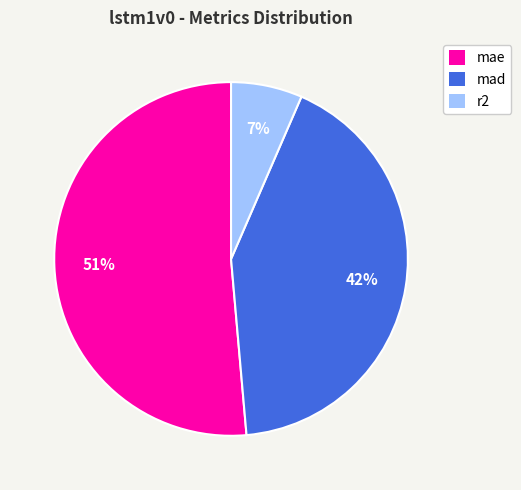

What percentage is the mae slice, to the nearest percent?

51%